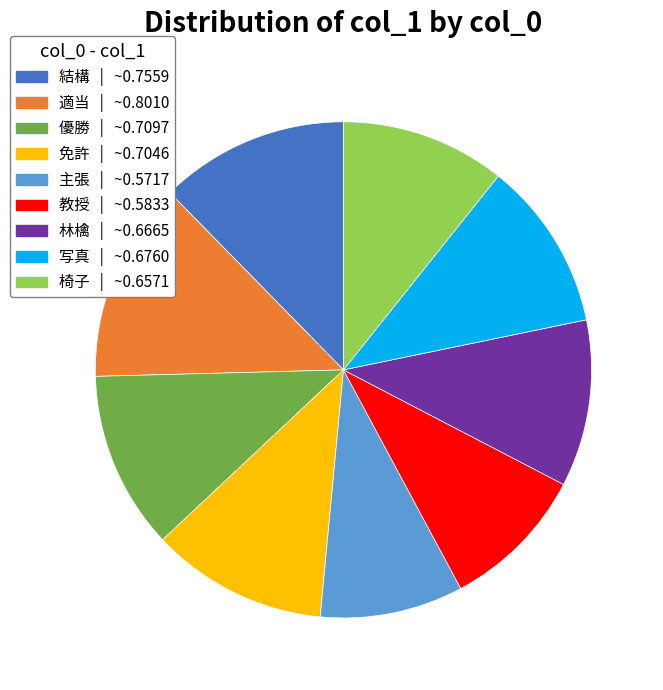

True or false: 主張 | ~0.5717 accounts for 9% of the total.

True